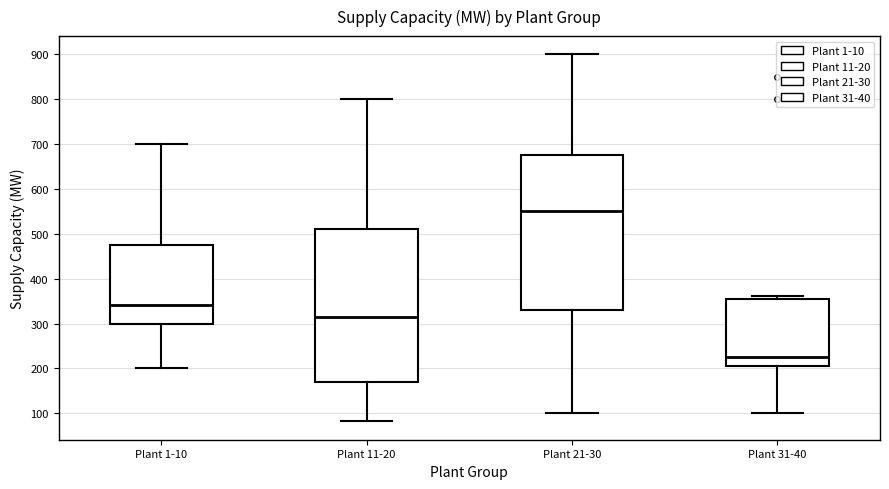

Where is the lower edge of the box for Plant 11-20 on the y-axis? The values are not printed on the chart, so give them approximately, as read against the axis.

170